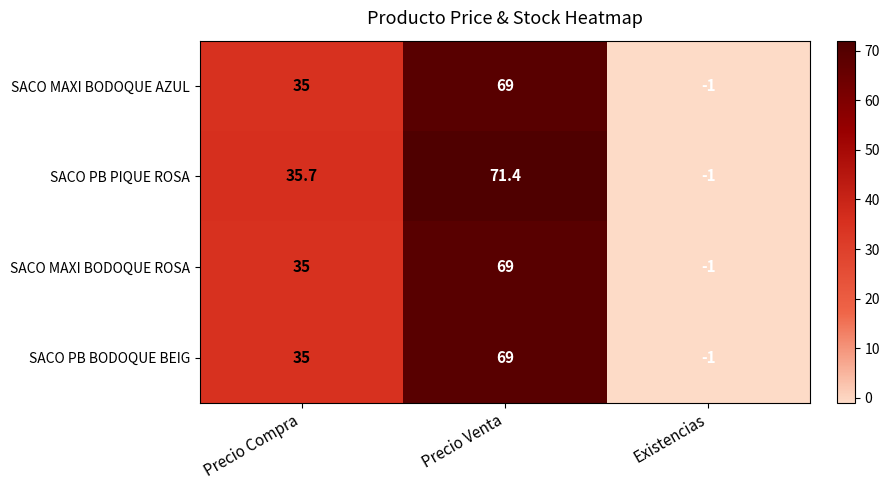

How many series are shown in this chart?

4